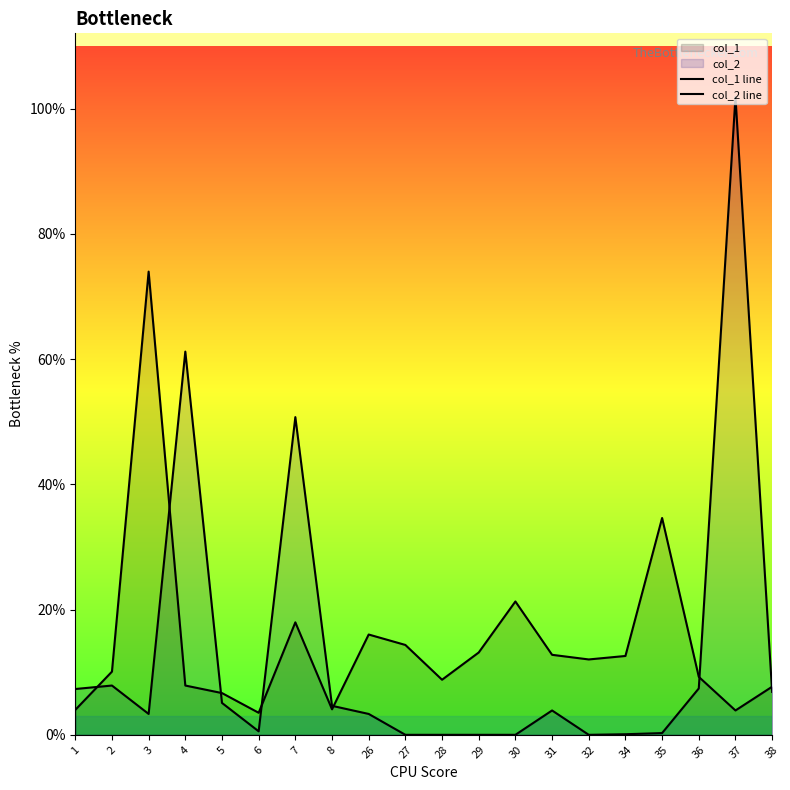

How many interior local valleys does the col_2 line series have?

3